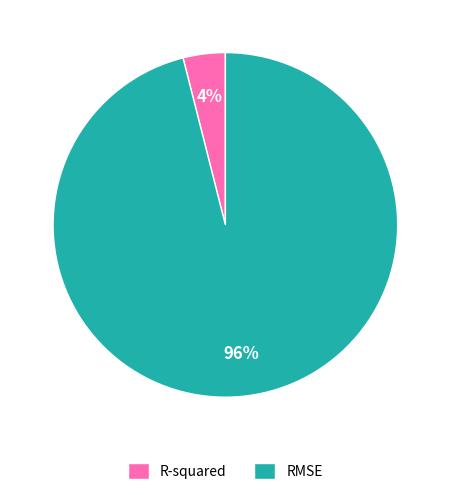

True or false: RMSE accounts for 96% of the total.

True